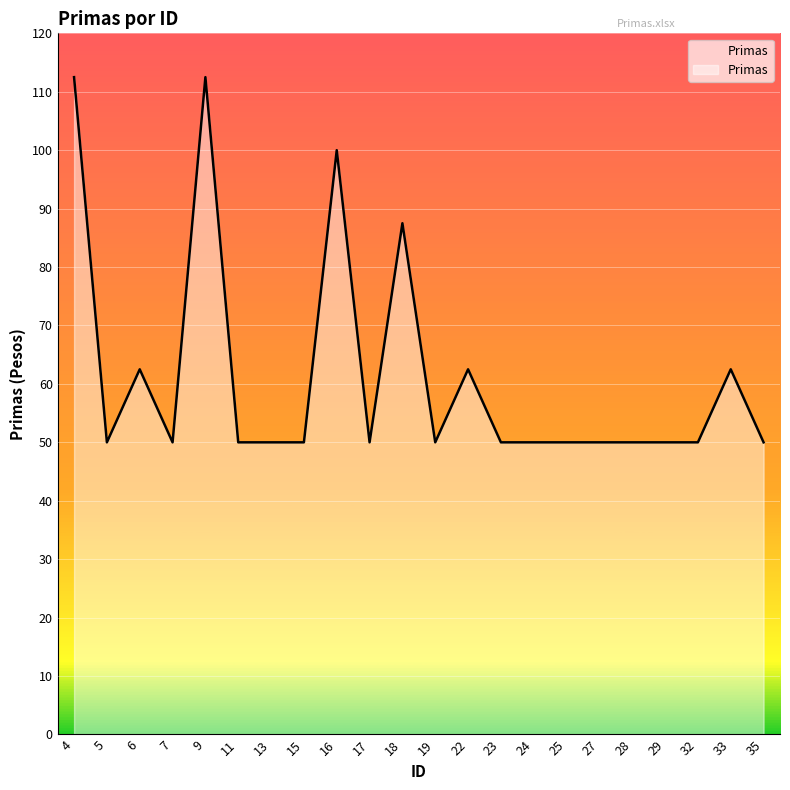

Which has a higher value, 17 or 33?

33